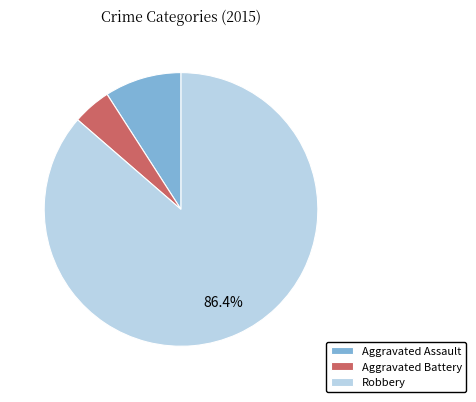

To the nearest percent, what is the average slice percentage?

33%